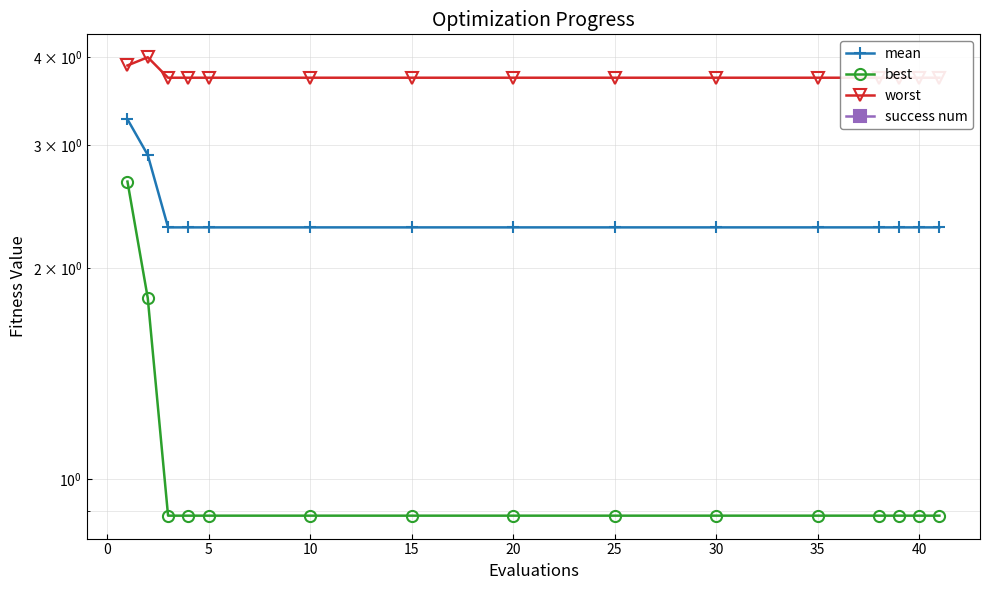

The best series shows 0.9 at 15. True or false?

True